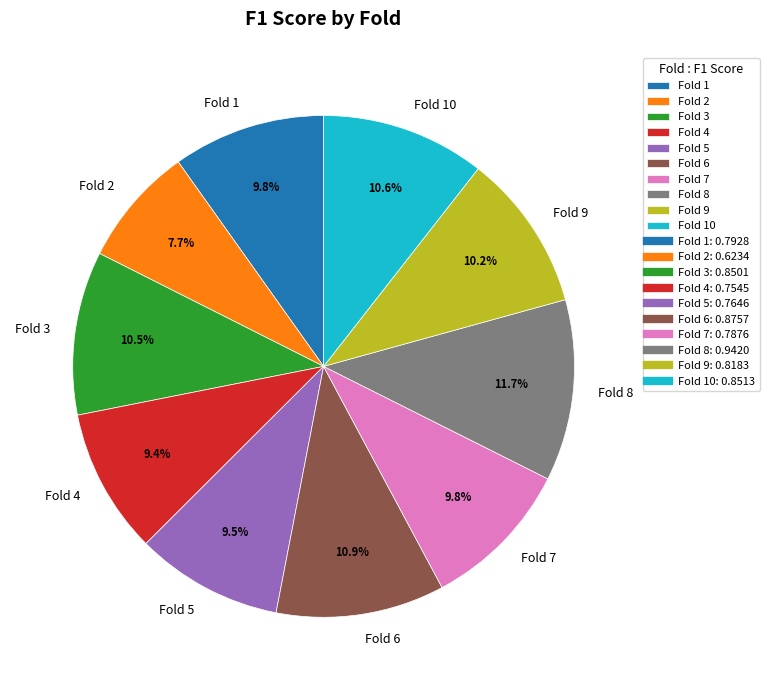

Count the number of slices in the pie.

10